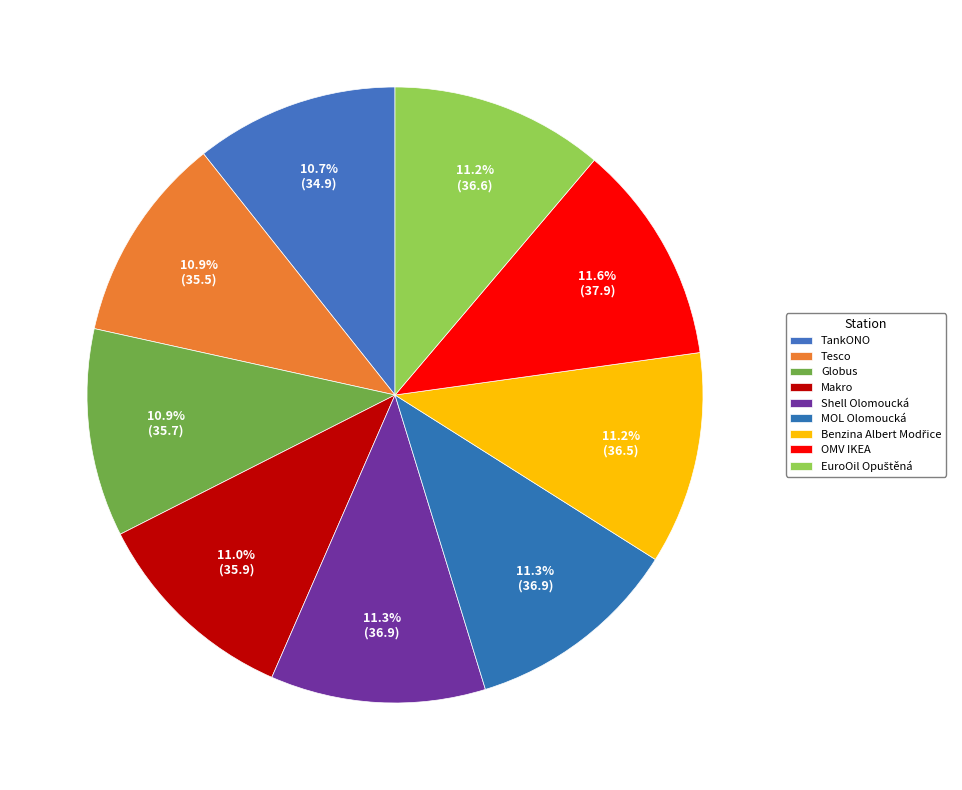

How many segments does this pie chart have?

9